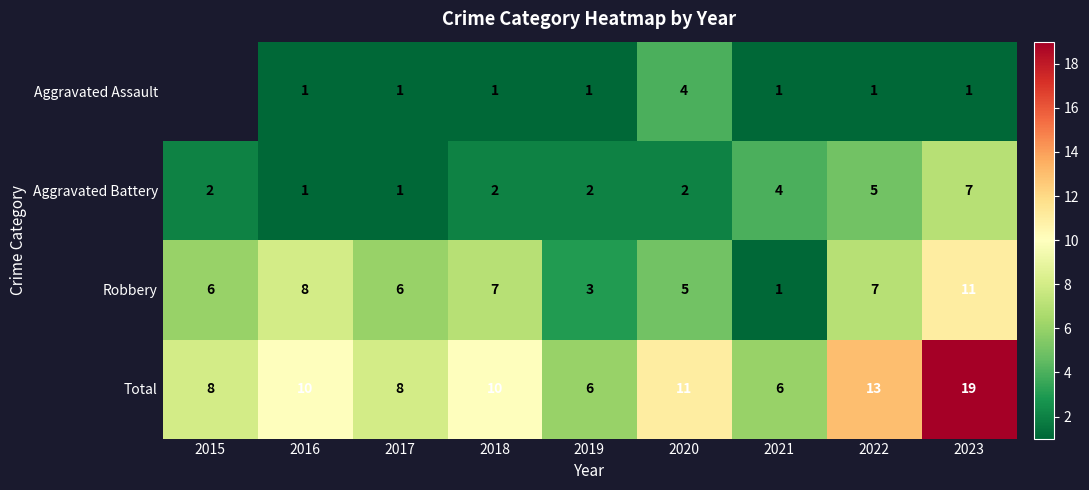

The value of Robbery at 2019 is 3.9. True or false?

False